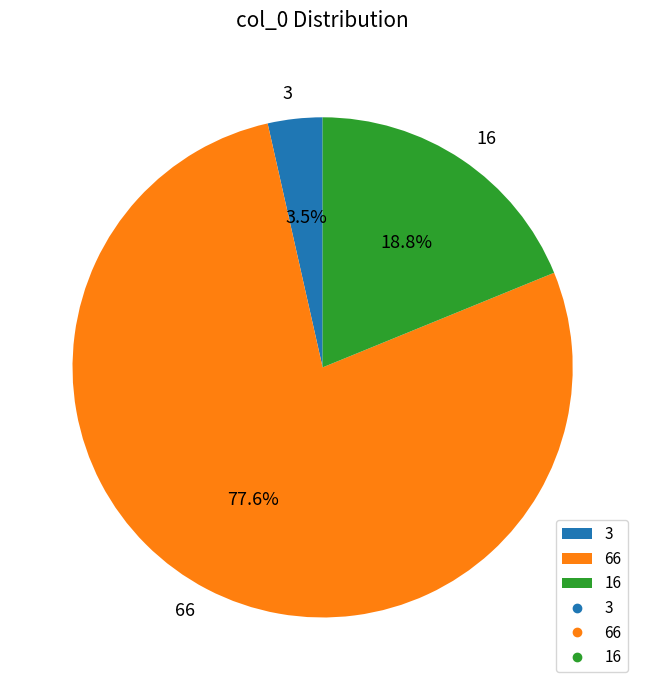

What is the largest slice in the pie chart?

66